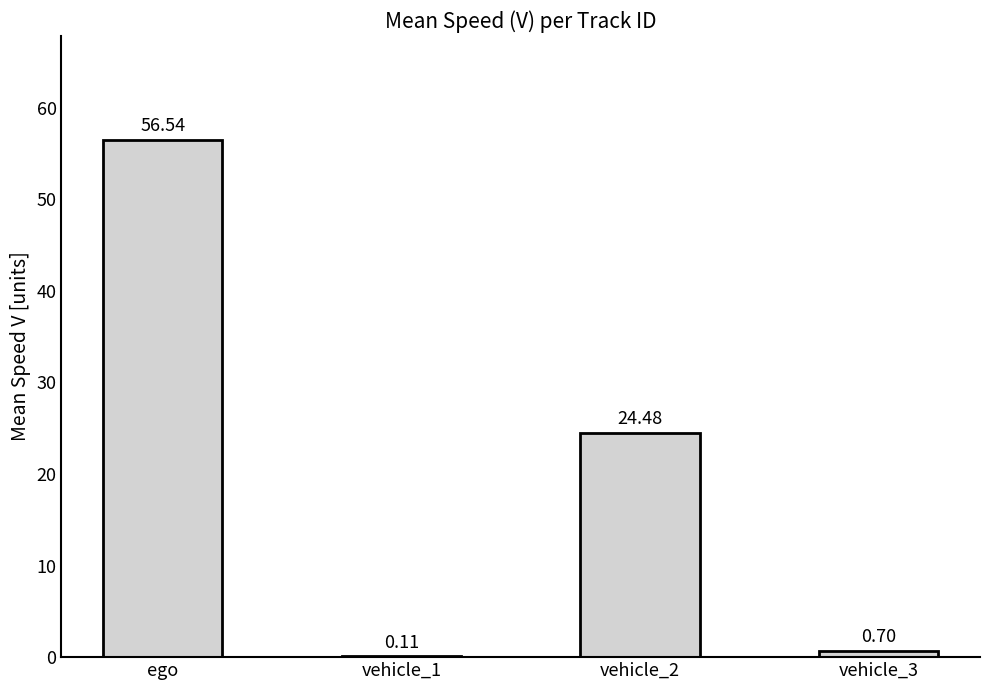

What is the sum of the values at vehicle_1 and vehicle_3?

0.8